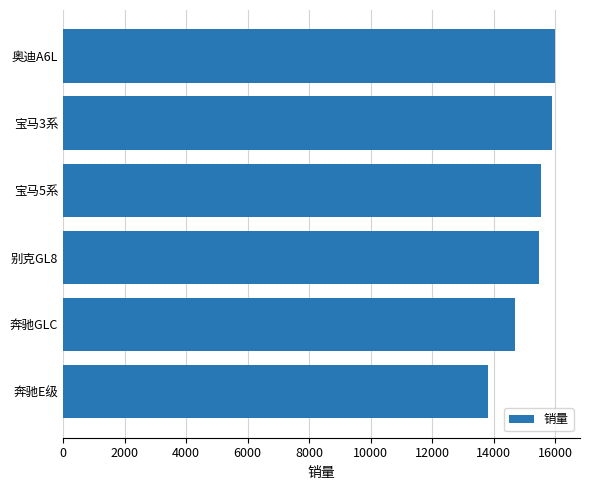

The value at 奔驰E级 is 13801. True or false?

True